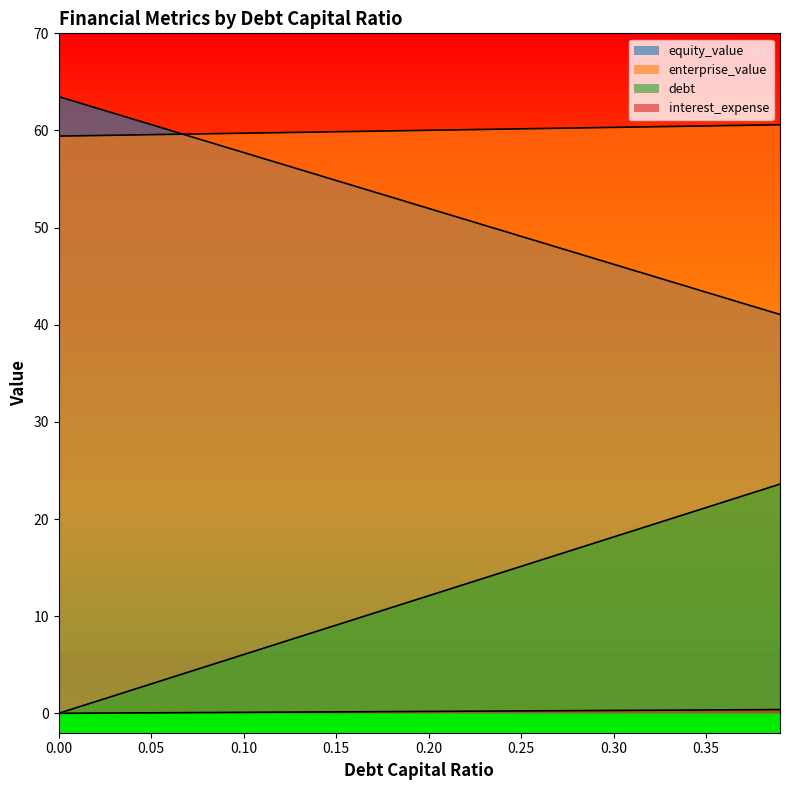

What is the sum of the interest_expense values at 0.18 and 0.35?

0.5